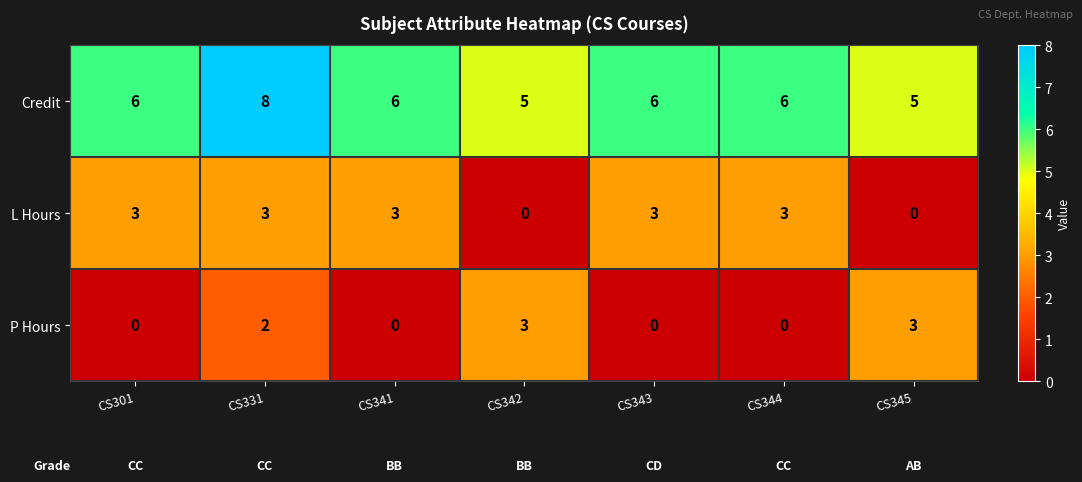

What is the sum of all P Hours values?

8